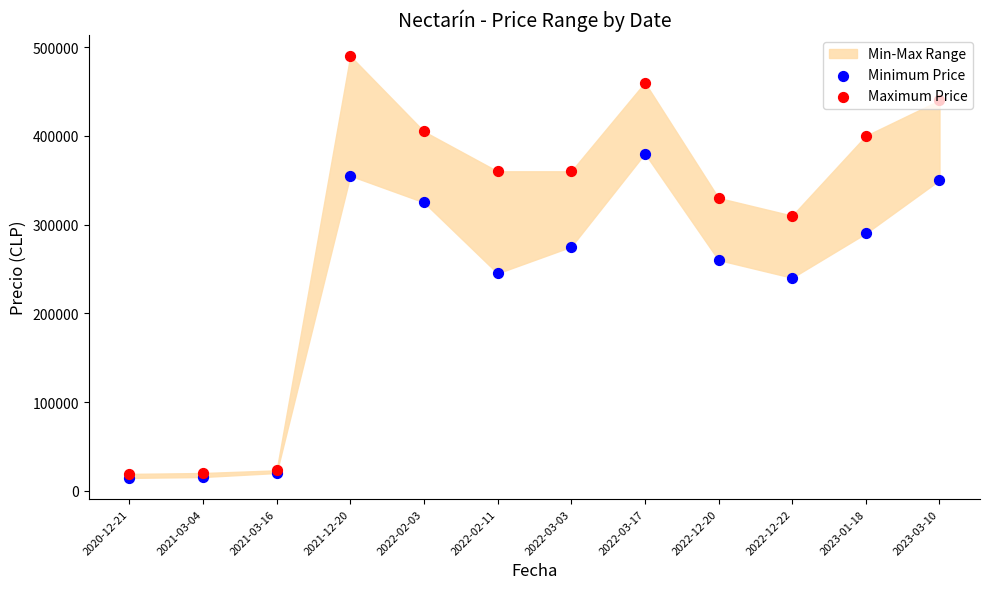

Which series reaches the minimum Y coordinate?

Minimum Price